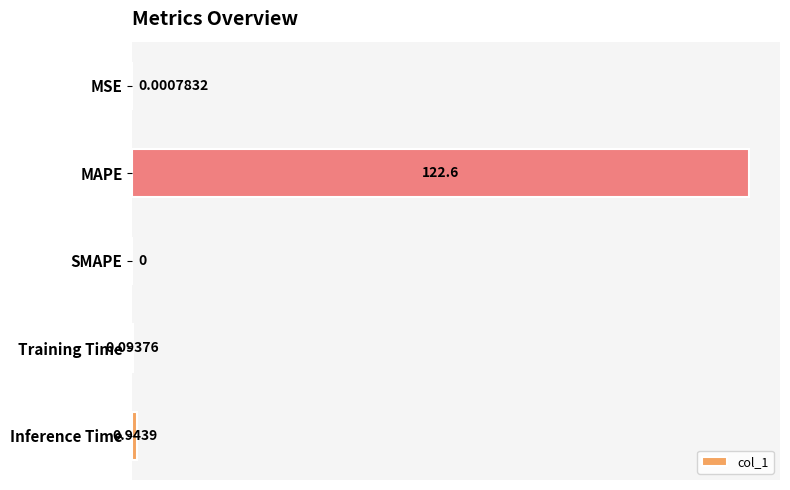

At which category does the chart reach its peak across all series?

MAPE